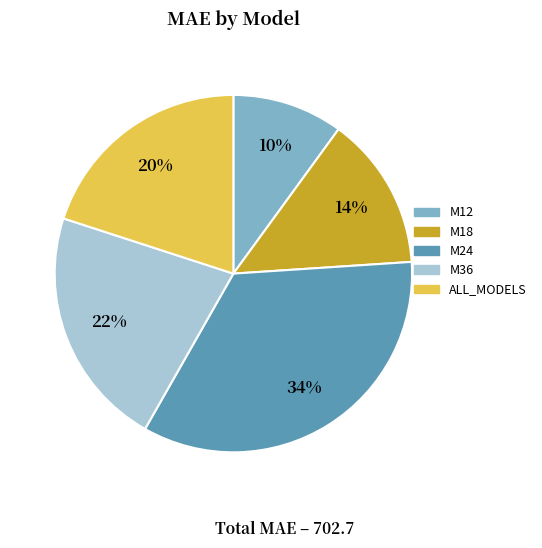

Which has a higher value, M24 or M18?

M24